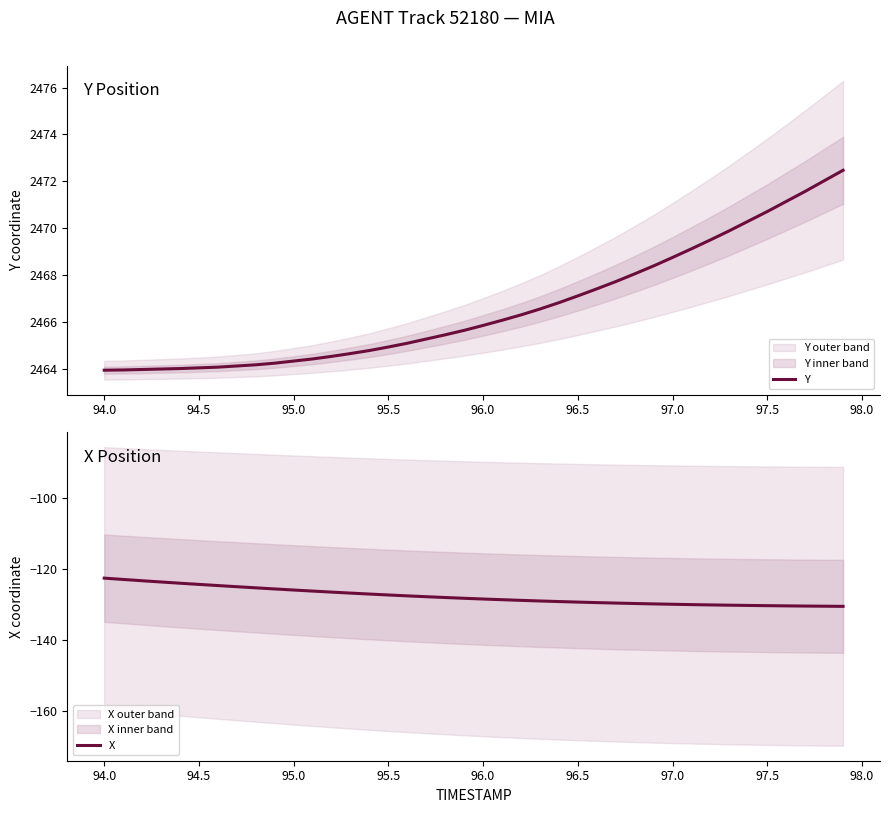

True or false: X and Y intersect in this chart.

False